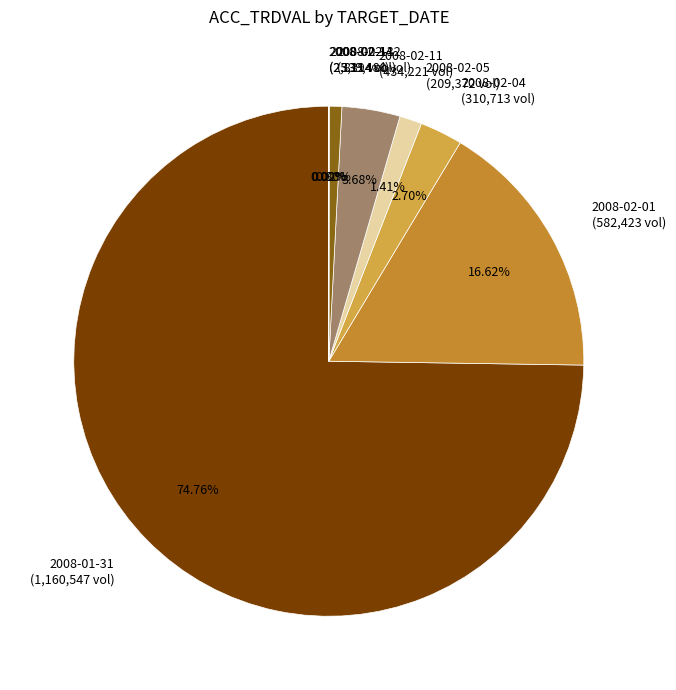

Which slice is the largest?

2008-01-31 (1,160,547 vol)